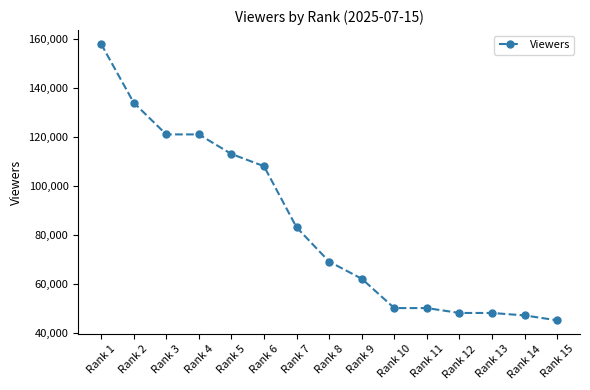

At which category does the chart reach its minimum across all series?

Rank 15